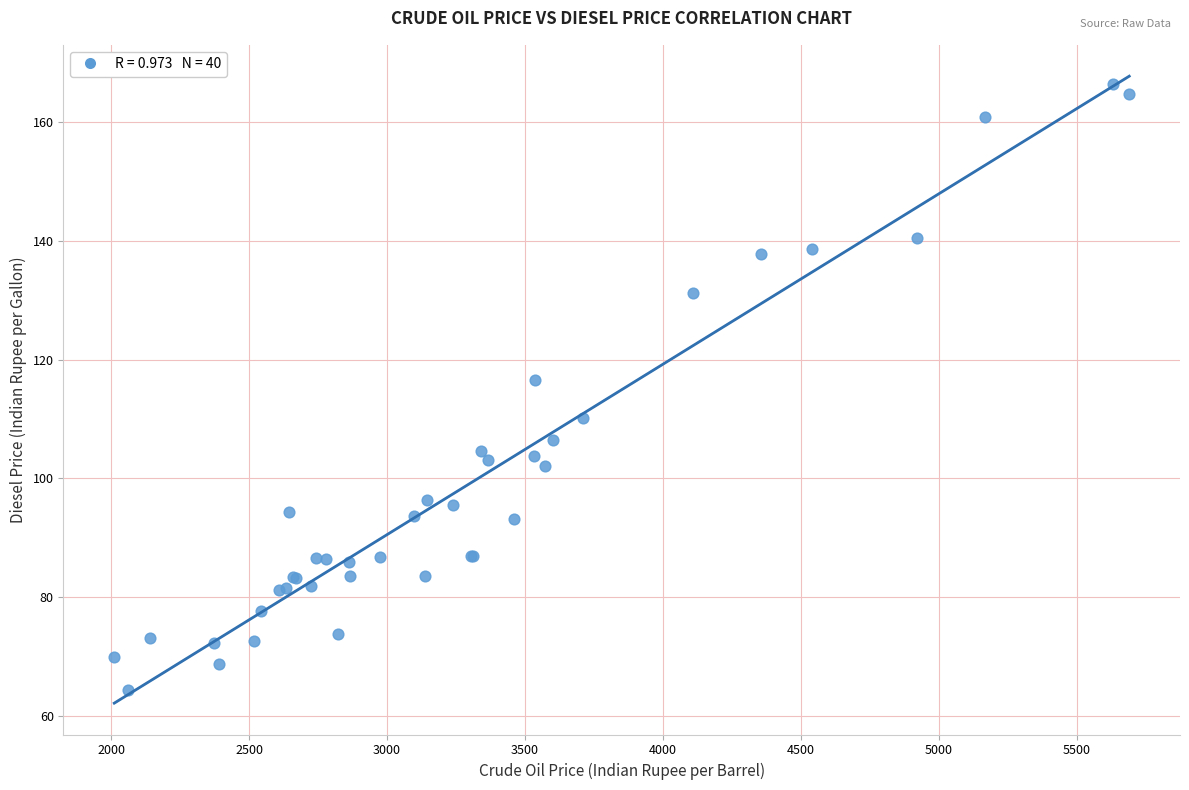

What Y value in the scatter plot is closest to 115?

116.6